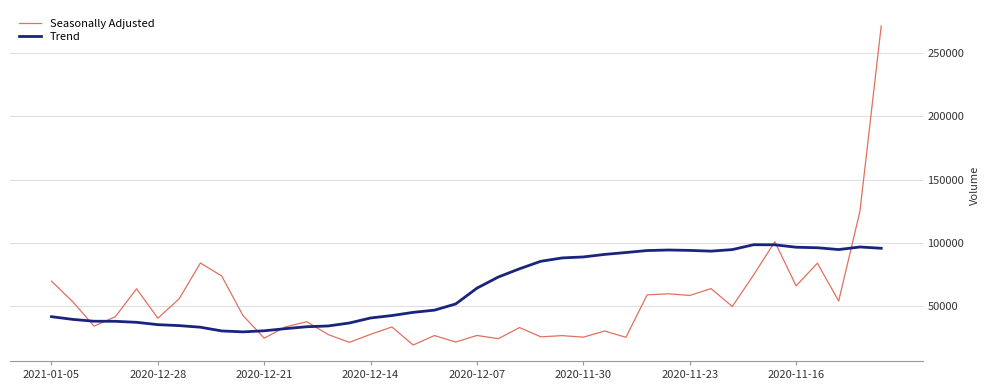

List the series in order of their peak value, lowest first.

Trend, Seasonally Adjusted